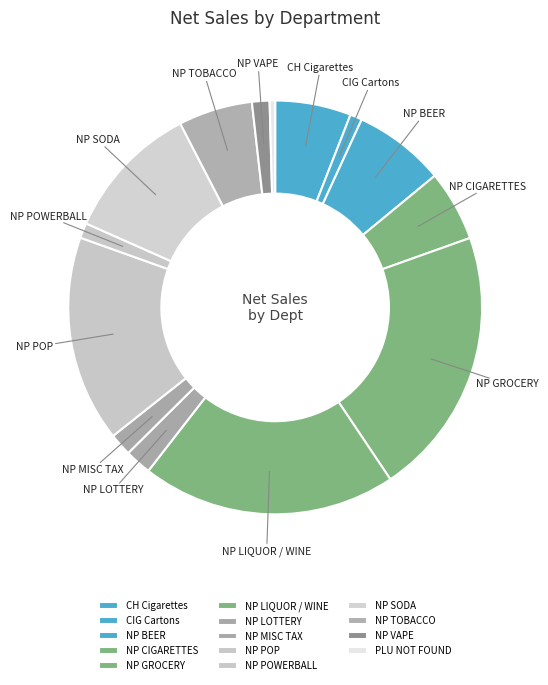

How many segments does this pie chart have?

14